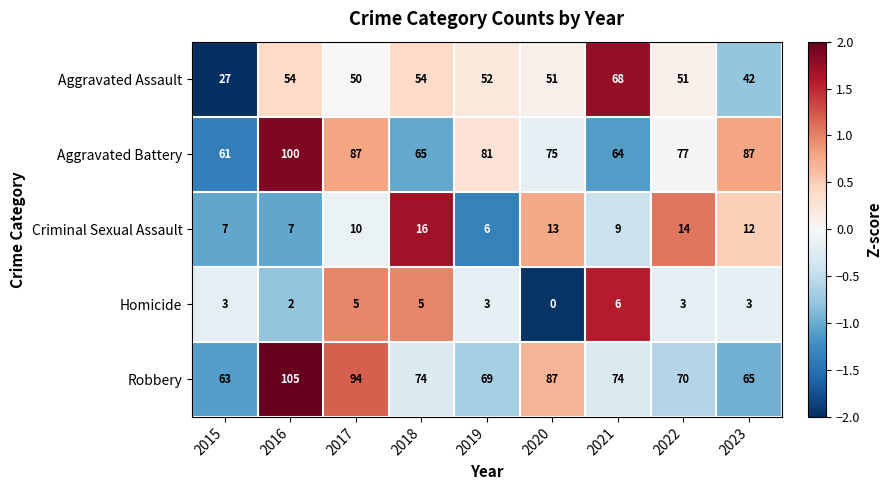

Count the number of categories in the chart.

9